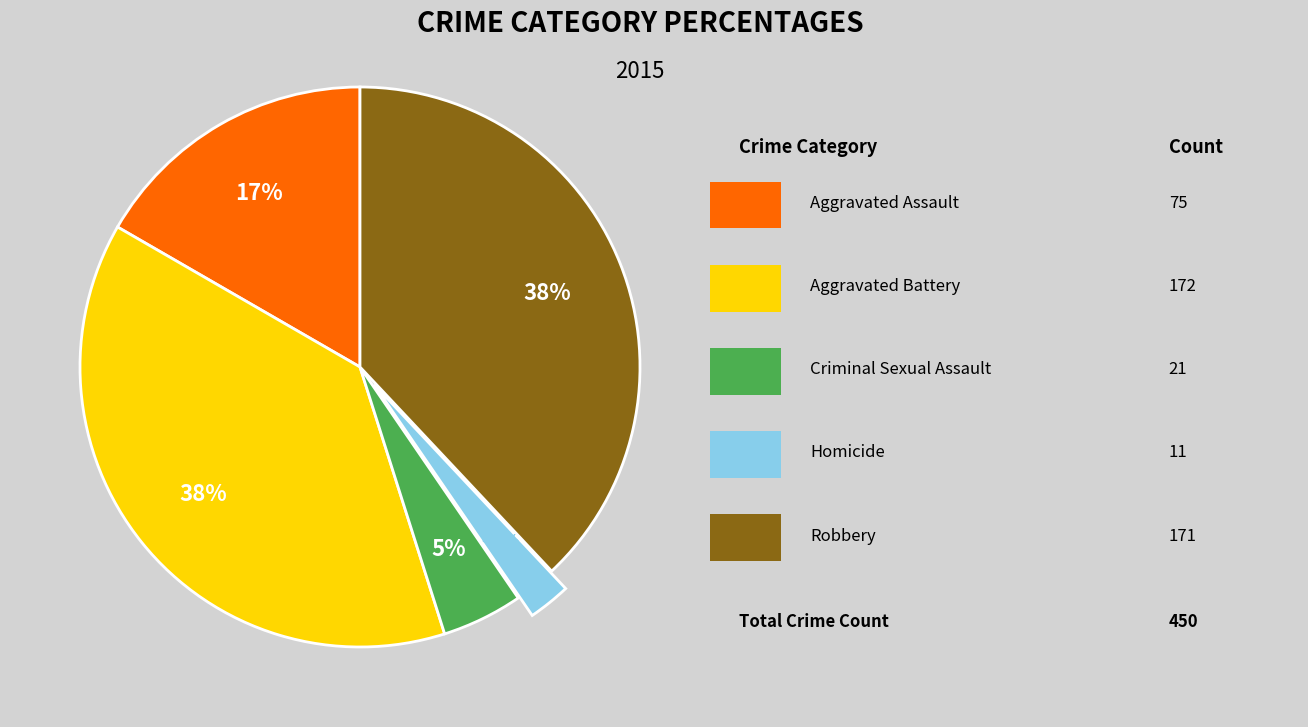

To the nearest percent, what portion does Homicide represent?

2%